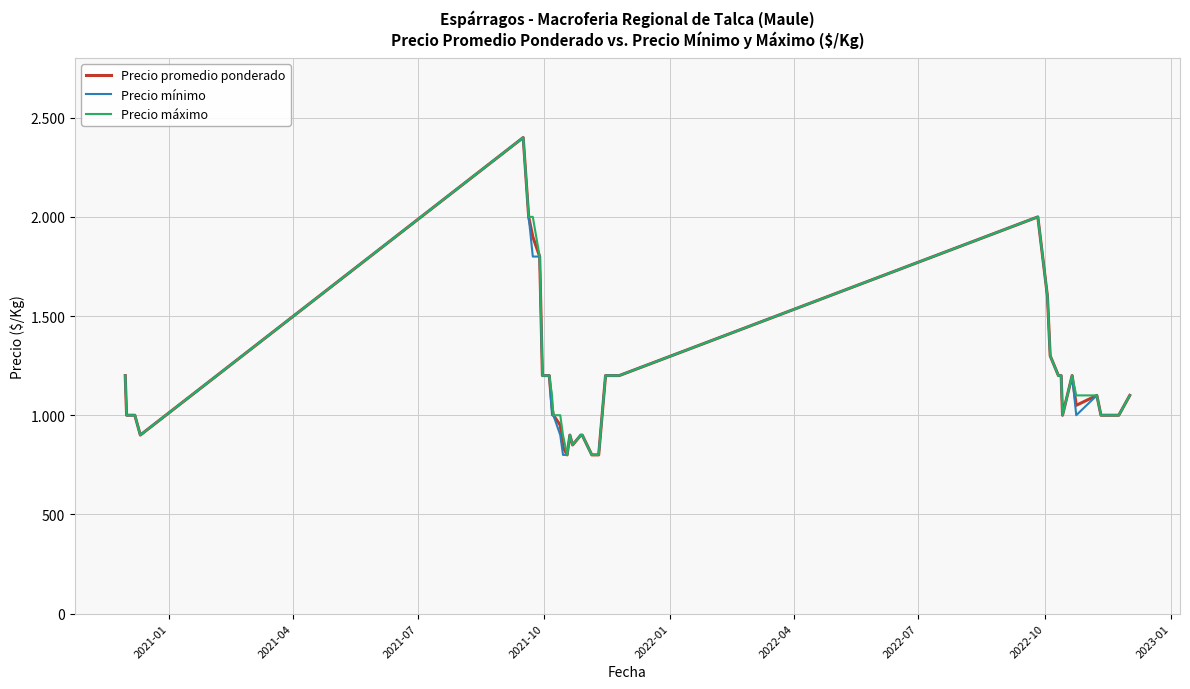

Is this an area chart (filled region under the line)?

No